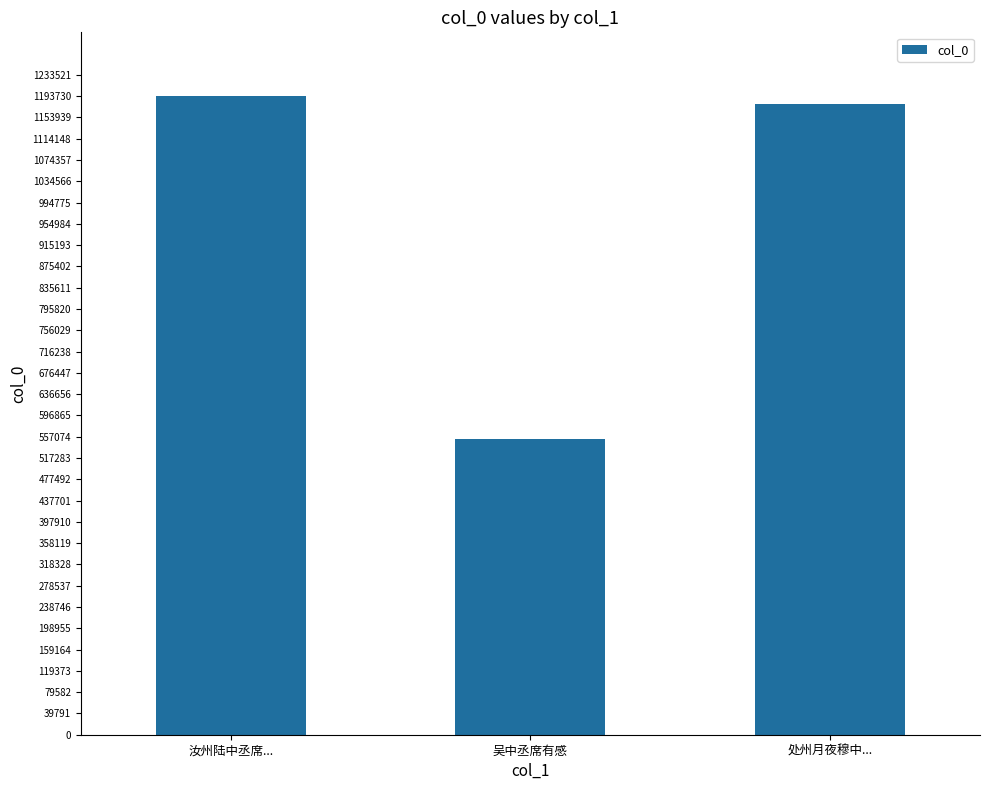

What is the difference between the values at 处州月夜穆中... and 汝州陆中丞席...?

14557